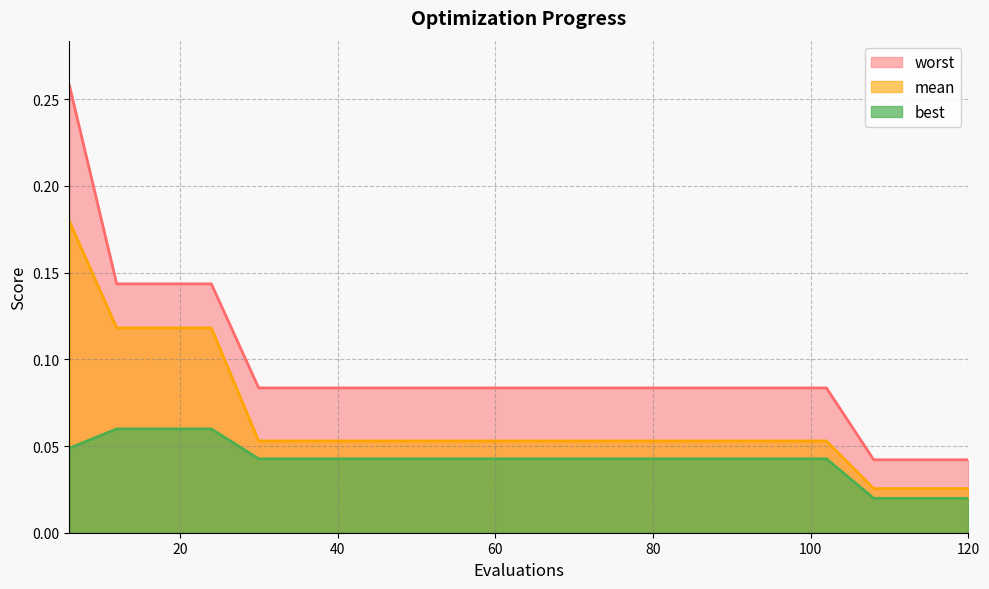

Reading right to left, transcribe all the data shown in this chart.

mean: 120=0.0	114=0.0	108=0.0	102=0.1	96=0.1	90=0.1	84=0.1	78=0.1	72=0.1	66=0.1	60=0.1	54=0.1	48=0.1	42=0.1	36=0.1	30=0.1	24=0.1	18=0.1	12=0.1	6=0.2
best: 120=0.0	114=0.0	108=0.0	102=0.0	96=0.0	90=0.0	84=0.0	78=0.0	72=0.0	66=0.0	60=0.0	54=0.0	48=0.0	42=0.0	36=0.0	30=0.0	24=0.1	18=0.1	12=0.1	6=0.0
worst: 120=0.0	114=0.0	108=0.0	102=0.1	96=0.1	90=0.1	84=0.1	78=0.1	72=0.1	66=0.1	60=0.1	54=0.1	48=0.1	42=0.1	36=0.1	30=0.1	24=0.1	18=0.1	12=0.1	6=0.3